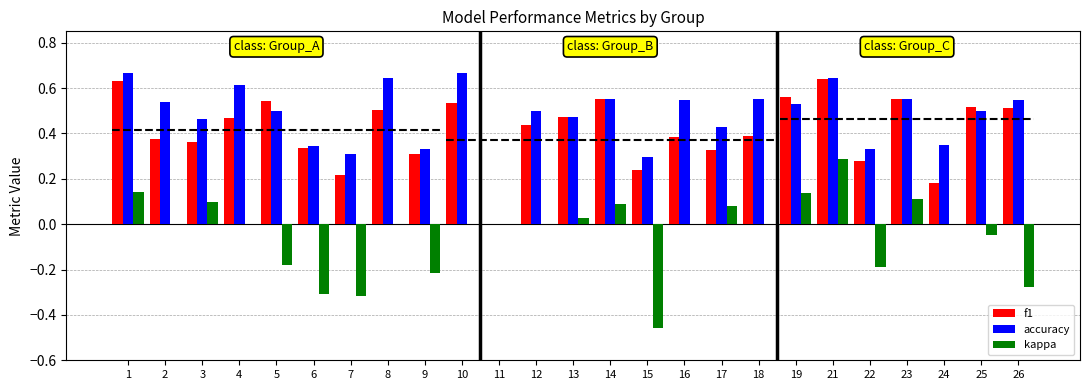

Rank the categories by f1 value from lowest to highest.

11, 24, 7, 15, 22, 9, 17, 6, 3, 2, 16, 18, 12, 4, 13, 8, 26, 25, 10, 5, 23, 14, 19, 1, 21